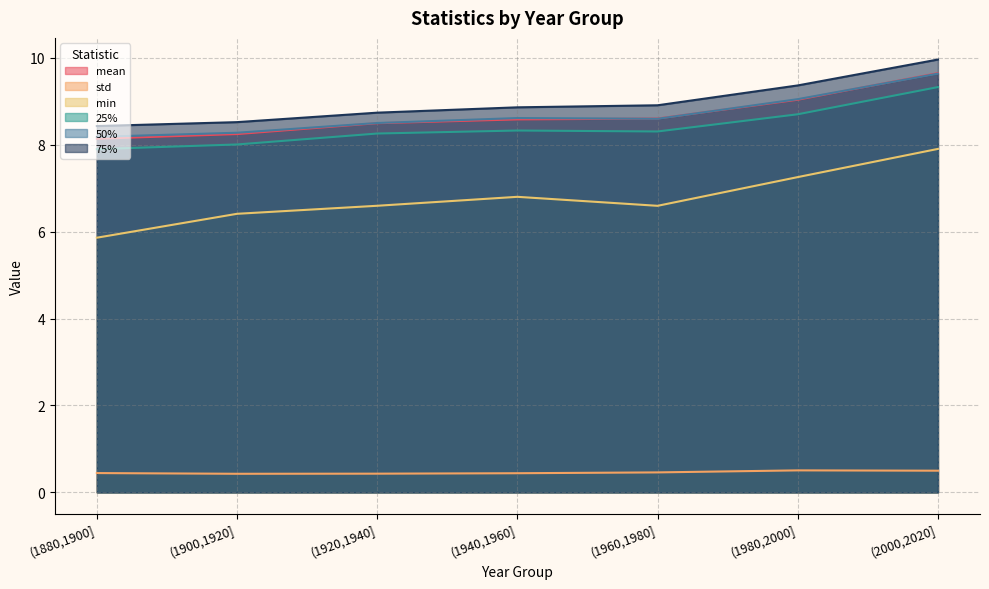

True or false: mean and 25% cross at least once.

False